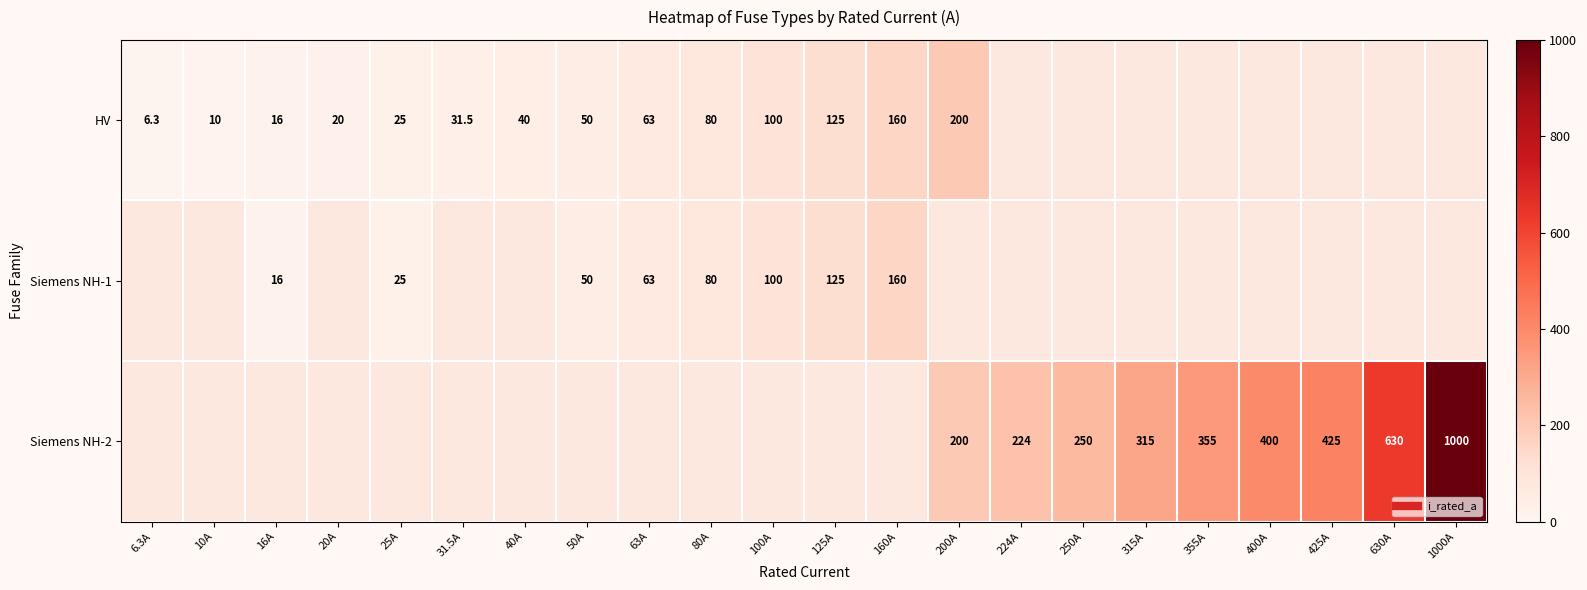

What is the minimum value shown in the chart?

6.3